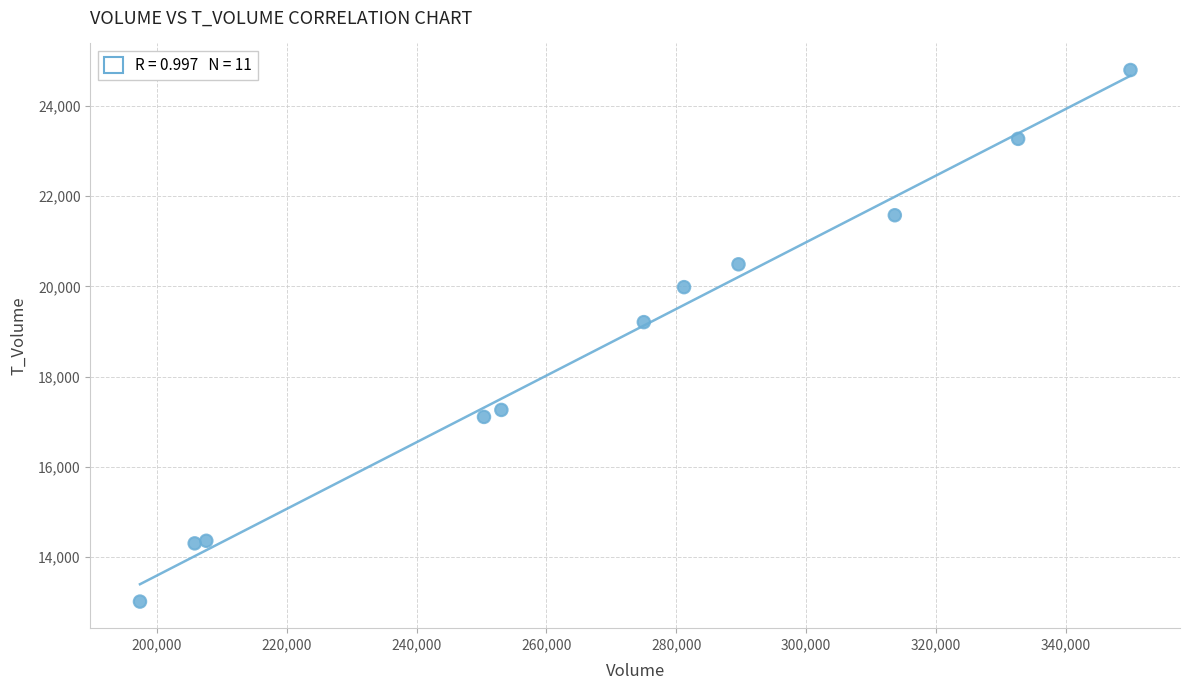

What Y value in the scatter plot is closest to 18905?

19208